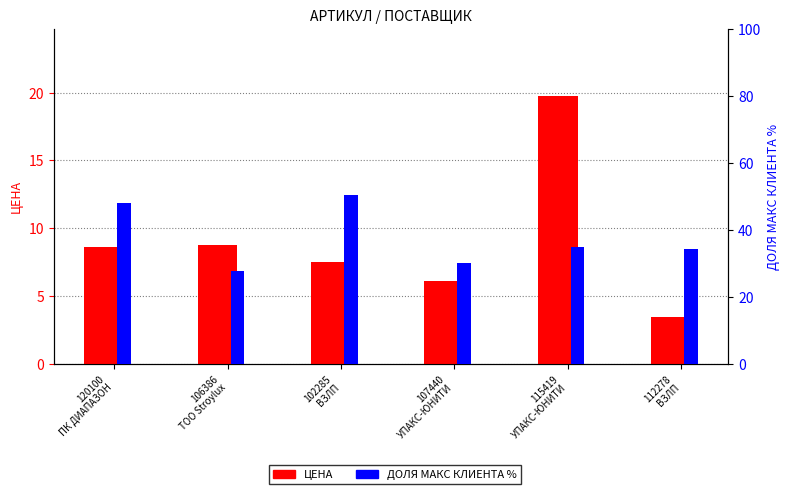

How many data points does each series have?

6